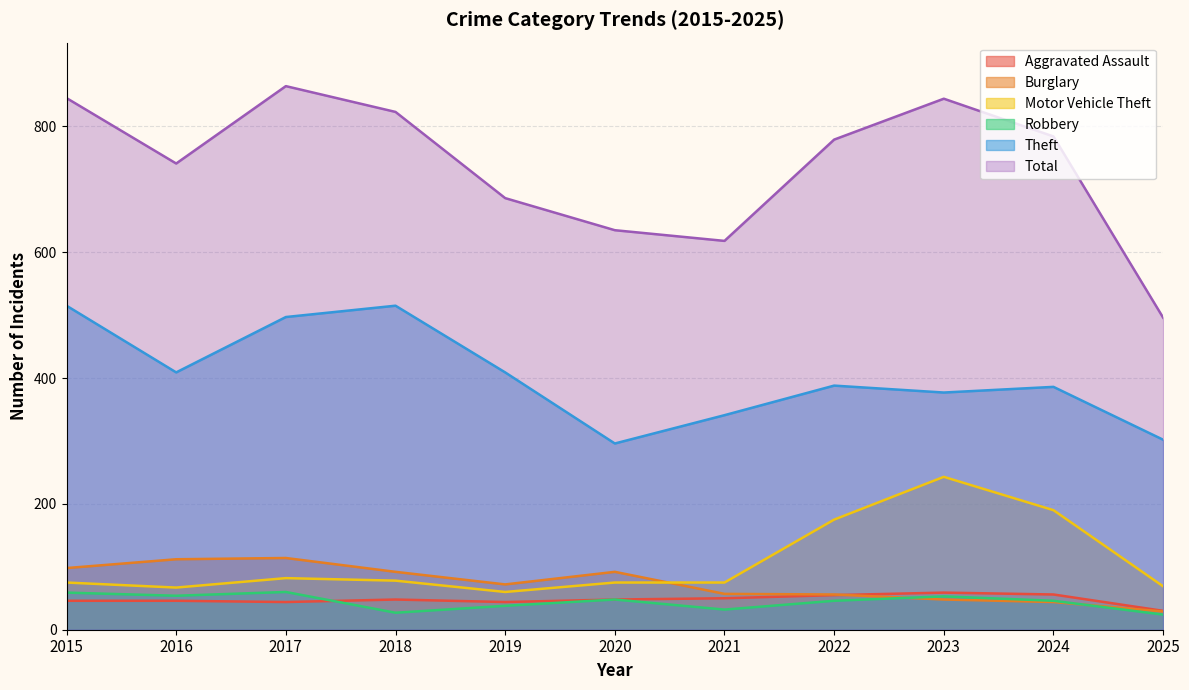

True or false: Aggravated Assault has more than 2 interior local peaks.

False